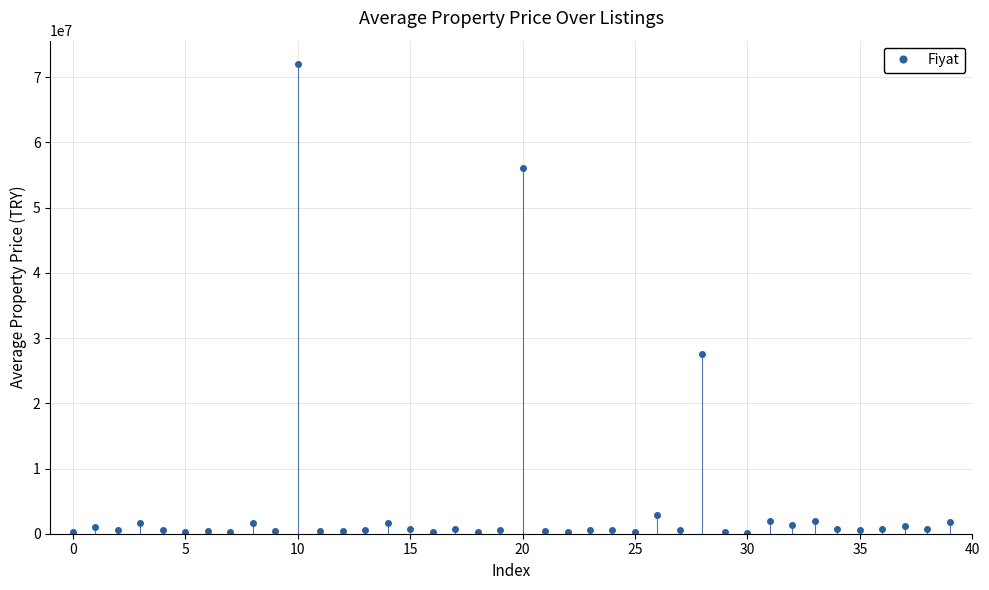

True or false: the data has more than 1 interior local peaks.

True